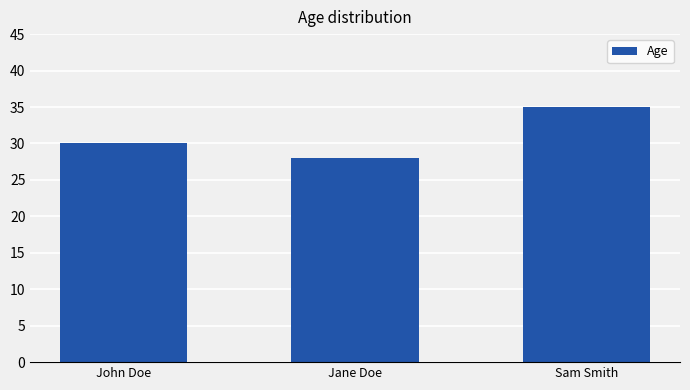

Reading right to left, list all the values displayed in this chart.

Sam Smith=35	Jane Doe=28	John Doe=30